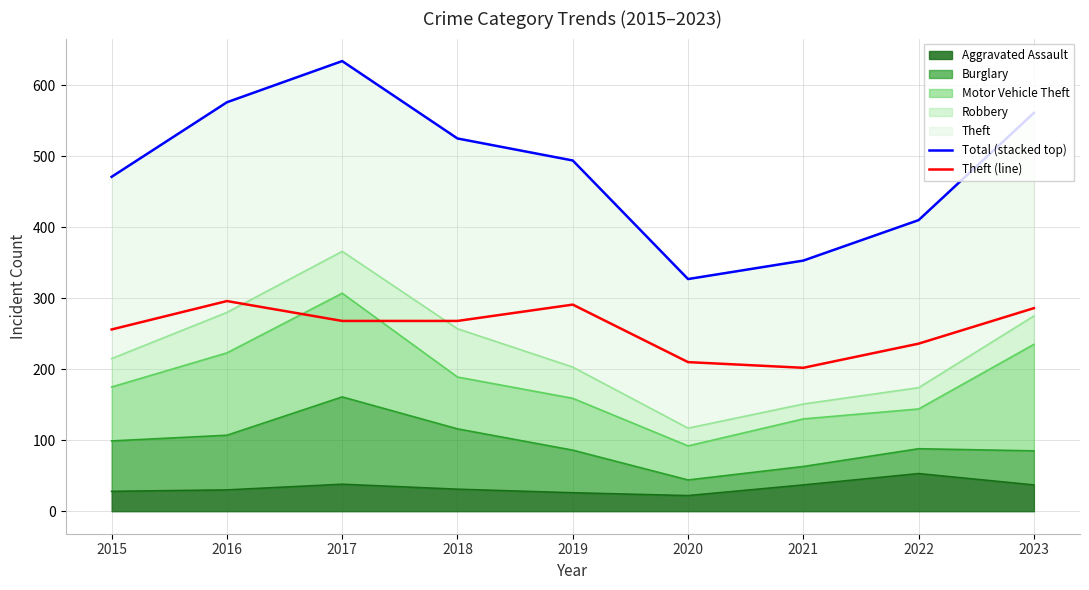

Which series has the largest range (max minus min)?

Total (stacked top)